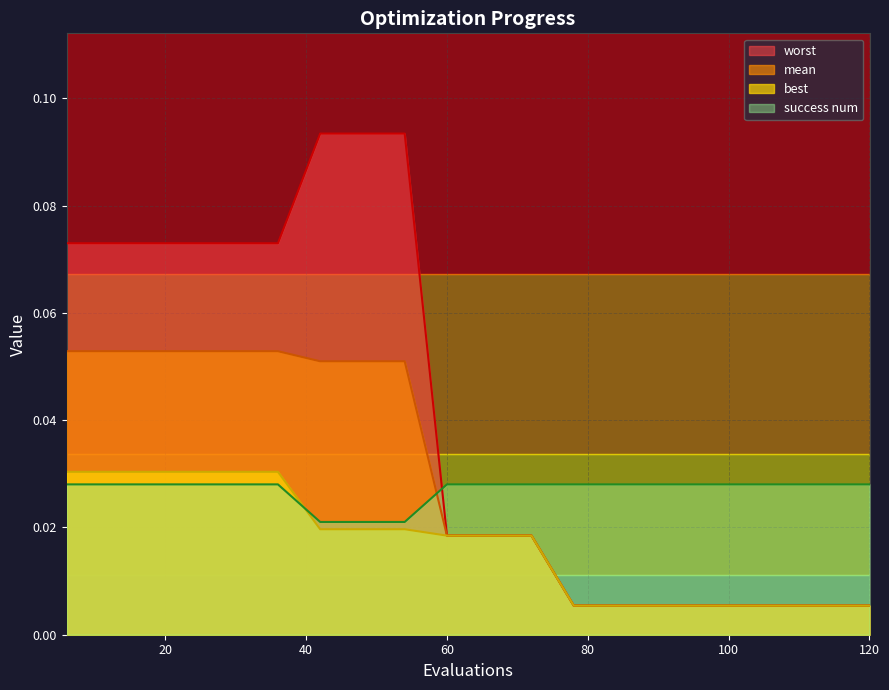

What is the difference between the second highest and minimum values in the worst series?

0.1